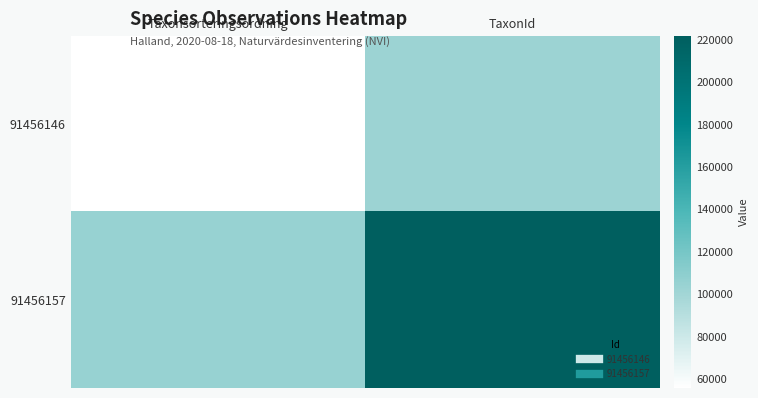

Which has a higher value, TaxonId or Taxonsorteringsordning?

TaxonId